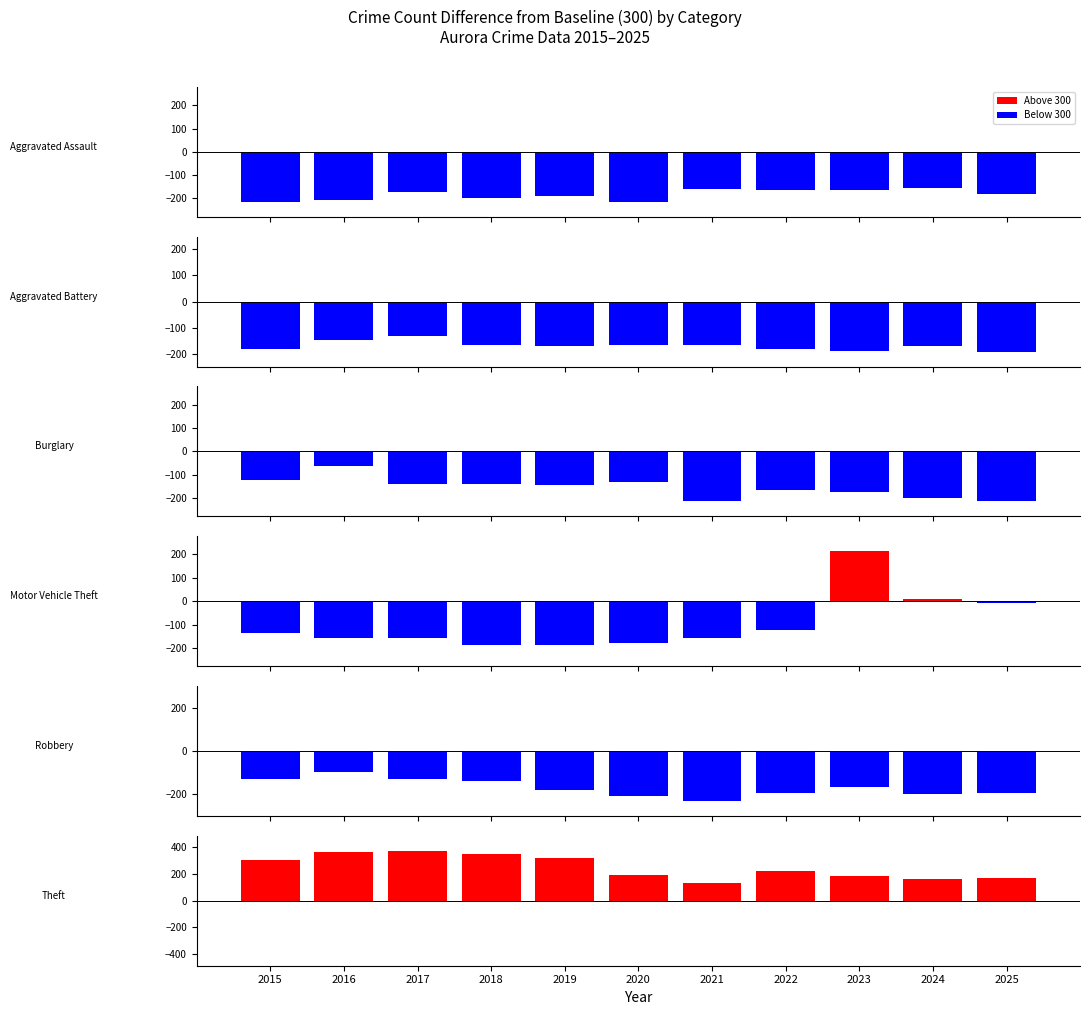

Rank the series by their maximum value, from lowest to highest.

Aggravated Assault, Aggravated Battery, Robbery, Burglary, Motor Vehicle Theft, Theft